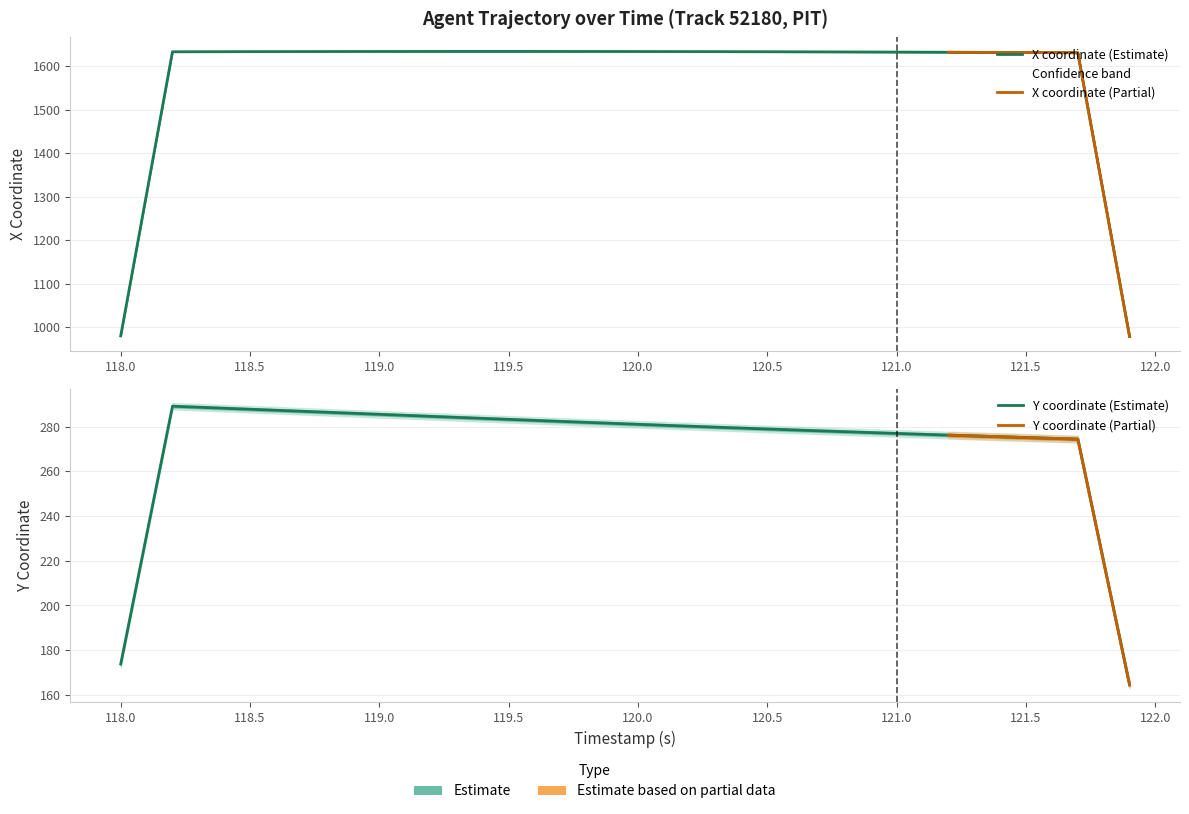

What is the difference between the highest and lowest values at 17?

1351.3